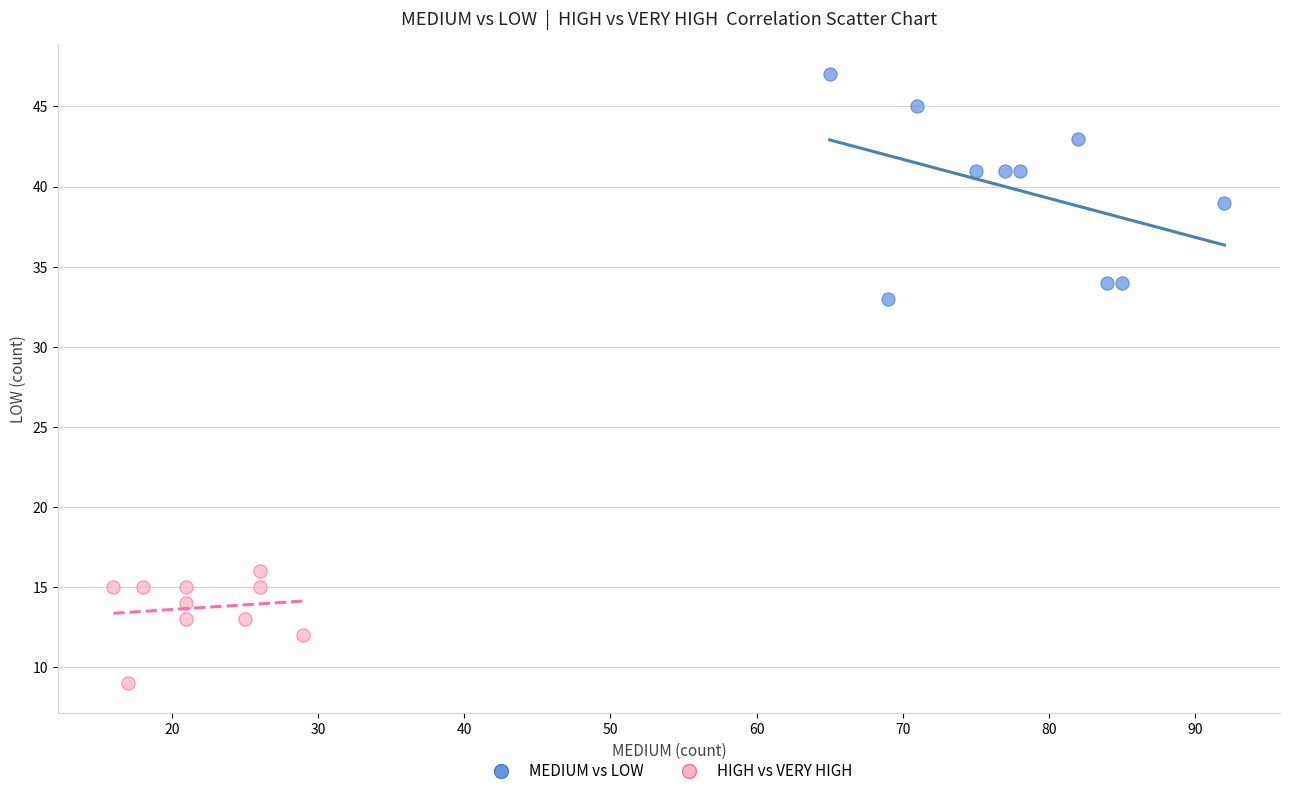

Which series contains the lowest Y value?

HIGH vs VERY HIGH